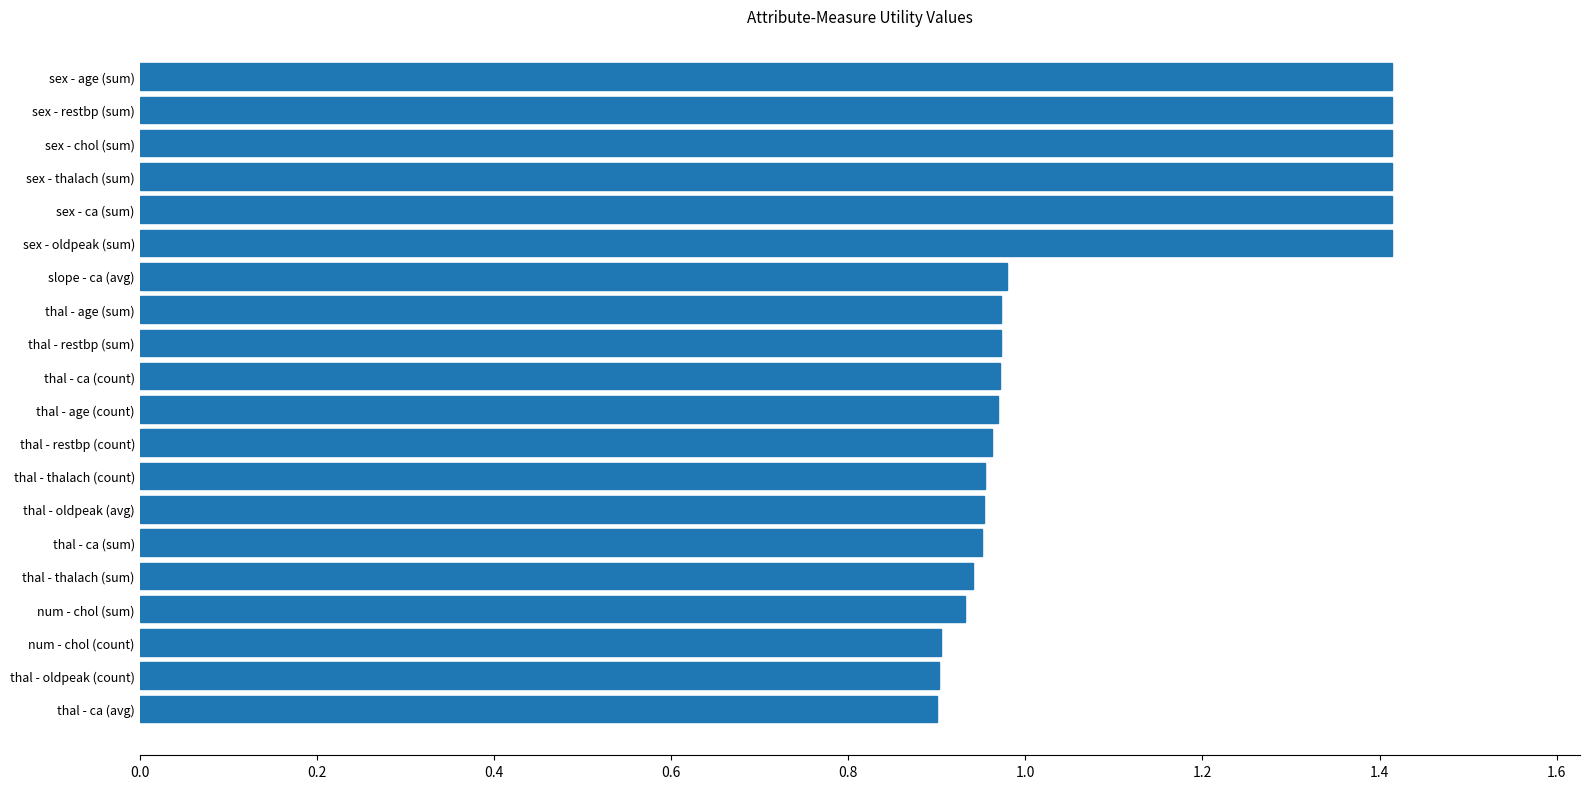

Between num - chol (count) and thal - restbp (sum), which is larger?

thal - restbp (sum)